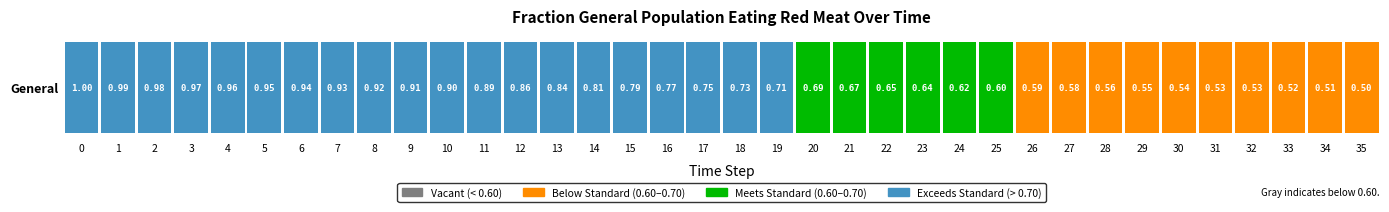

Rank the categories by value from highest to lowest.

0, 1, 2, 3, 4, 5, 6, 7, 8, 9, 10, 11, 12, 13, 14, 15, 16, 17, 18, 19, 20, 21, 22, 23, 24, 25, 26, 27, 28, 29, 30, 31, 32, 33, 34, 35